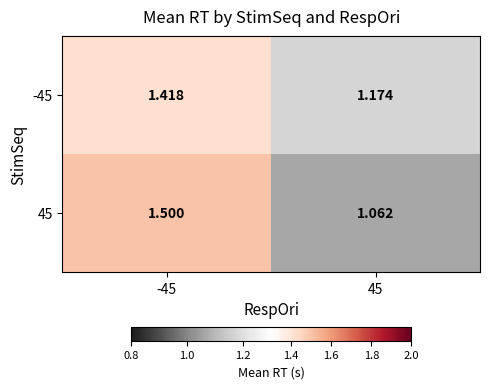

What is the maximum value shown in the chart?

1.5